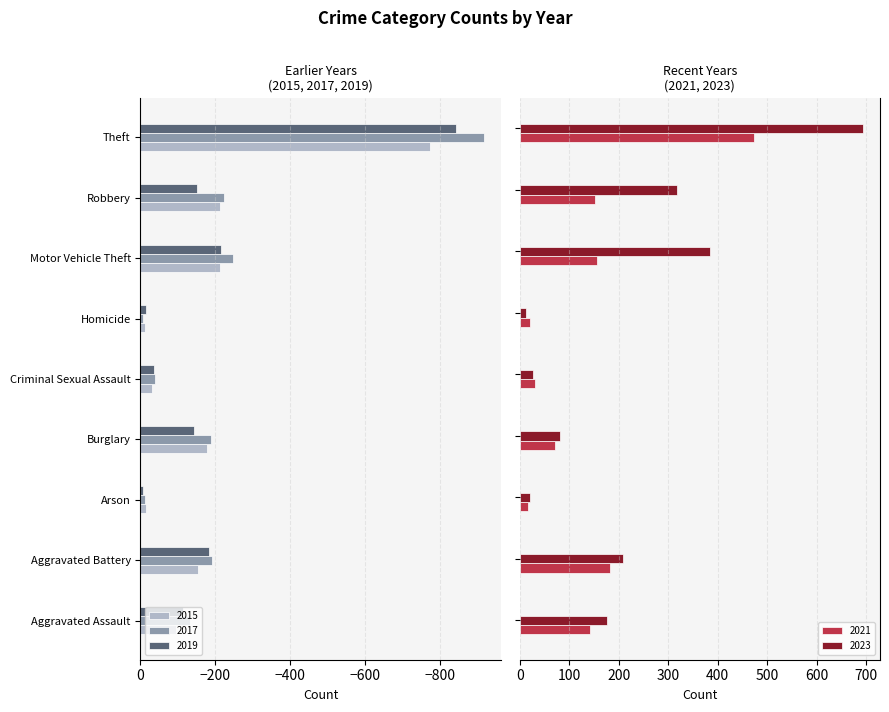

Reading left to right, what are all the values shown in this chart?

2015: Aggravated Assault=-95	Aggravated Battery=-154	Arson=-15	Burglary=-178	Criminal Sexual Assault=-31	Homicide=-13	Motor Vehicle Theft=-211	Robbery=-212	Theft=-774
2017: Aggravated Assault=-131	Aggravated Battery=-191	Arson=-12	Burglary=-189	Criminal Sexual Assault=-39	Homicide=-8	Motor Vehicle Theft=-247	Robbery=-224	Theft=-916
2019: Aggravated Assault=-113	Aggravated Battery=-182	Arson=-6	Burglary=-143	Criminal Sexual Assault=-37	Homicide=-14	Motor Vehicle Theft=-216	Robbery=-150	Theft=-841
2021: Aggravated Assault=142	Aggravated Battery=182	Arson=17	Burglary=71	Criminal Sexual Assault=30	Homicide=20	Motor Vehicle Theft=156	Robbery=153	Theft=474
2023: Aggravated Assault=177	Aggravated Battery=209	Arson=21	Burglary=81	Criminal Sexual Assault=27	Homicide=12	Motor Vehicle Theft=385	Robbery=317	Theft=693